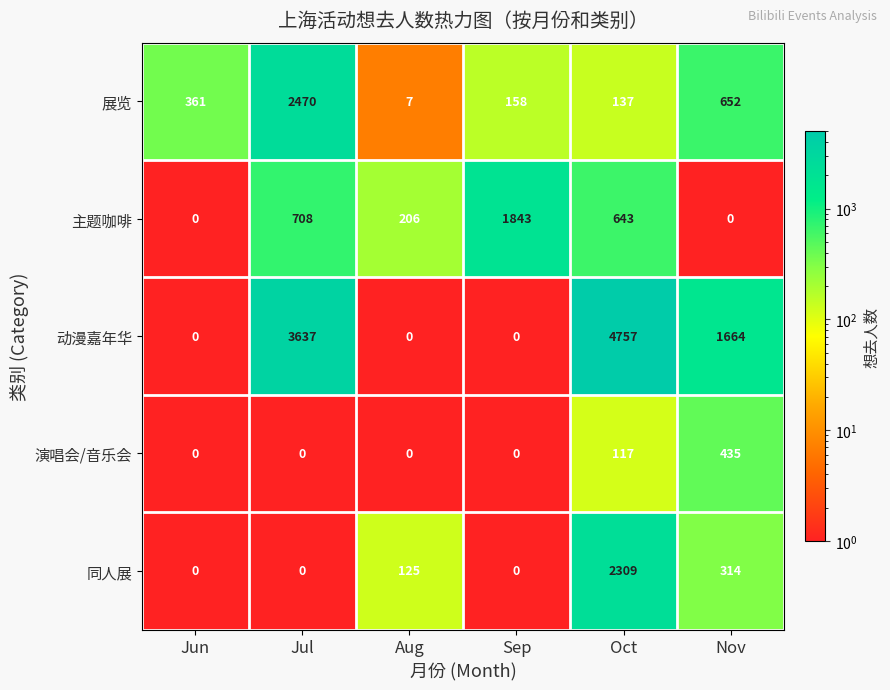

Which series has the largest total across all categories?

动漫嘉年华